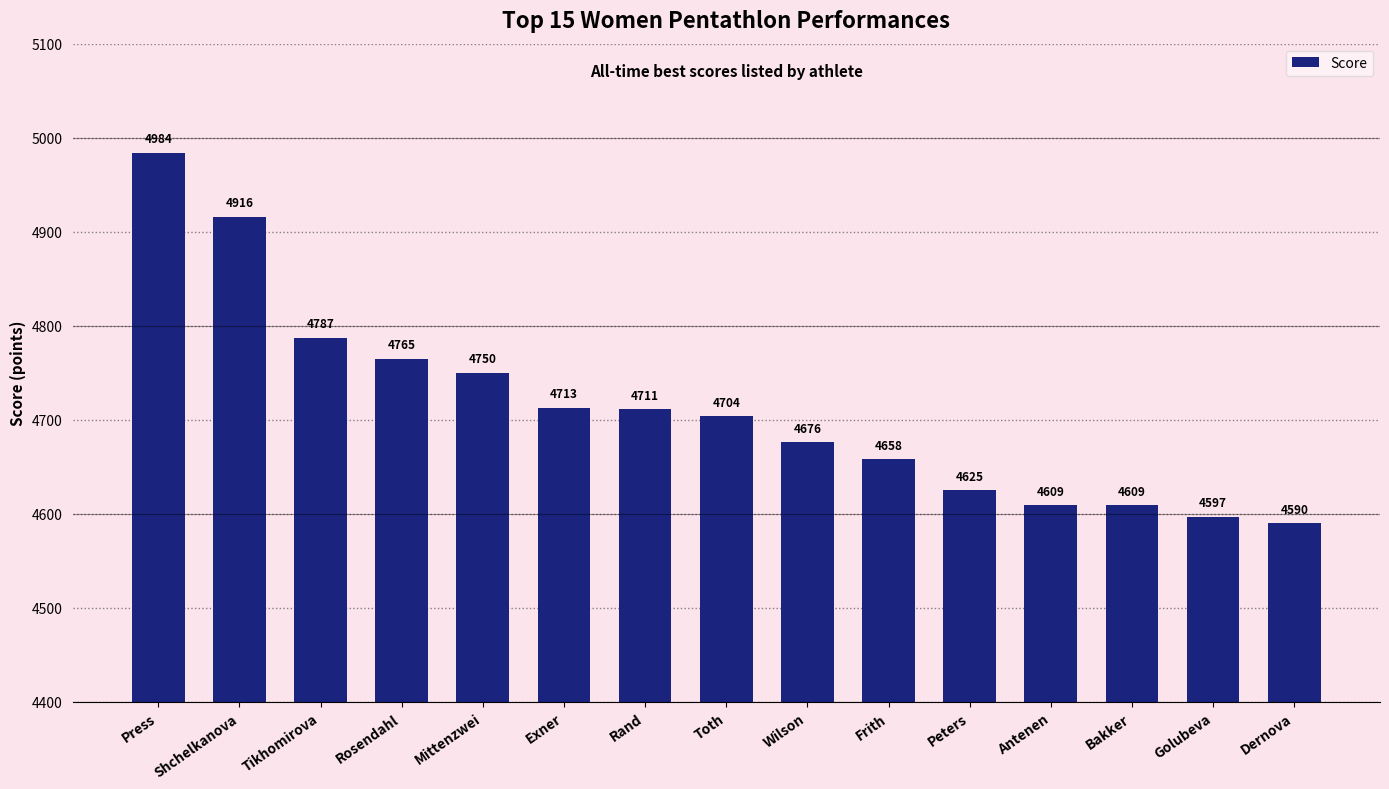

Where does the data first go above 4704?

Press